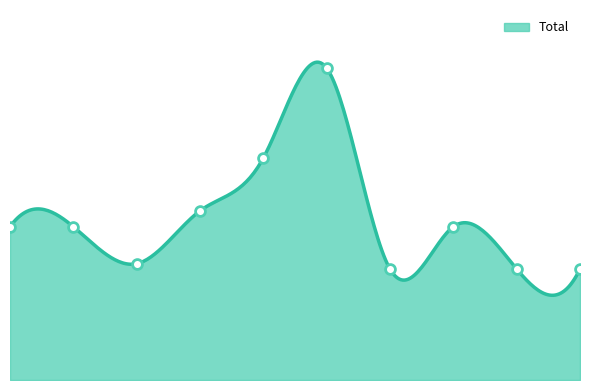

Between 2015 and 2022, which is larger?

2015